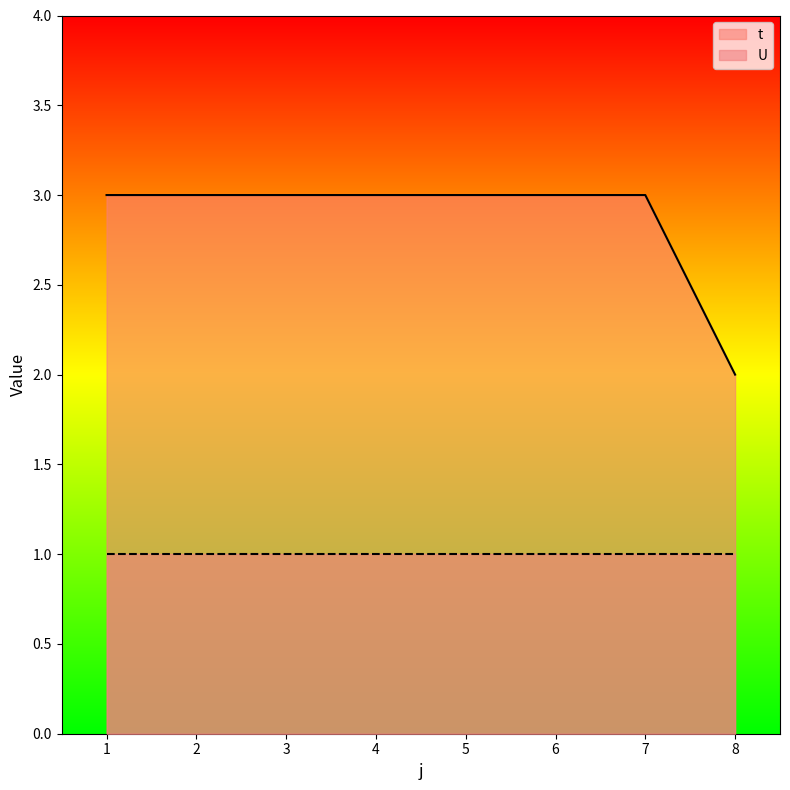

True or false: there are more than 1 points higher than both neighbors.

False